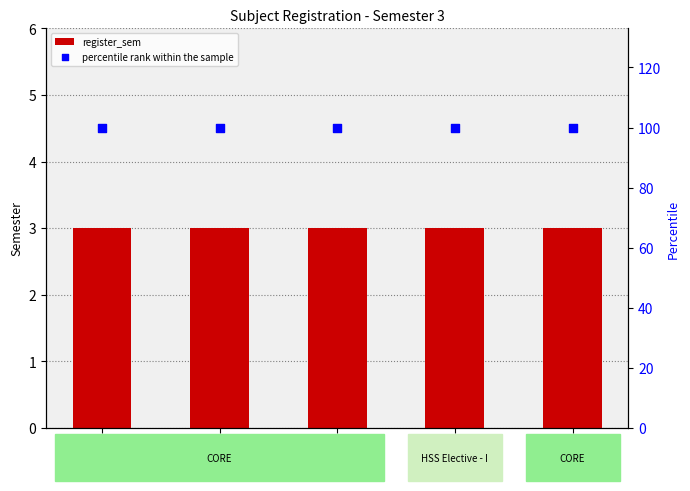

What is the total value across all series at CB211?

103